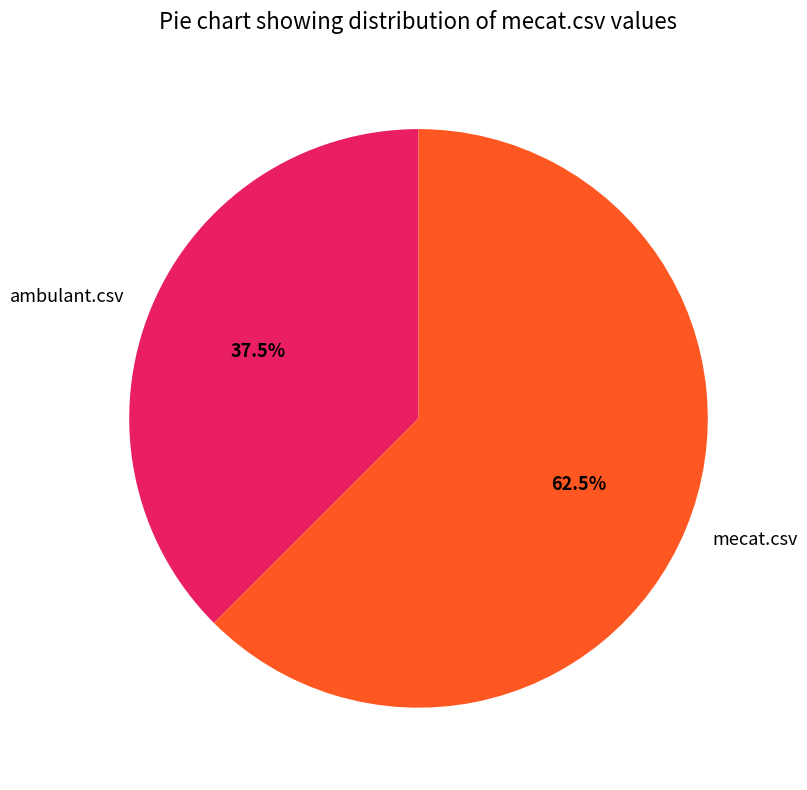

To the nearest percent, what is the combined percentage of ambulant.csv and mecat.csv?

100%